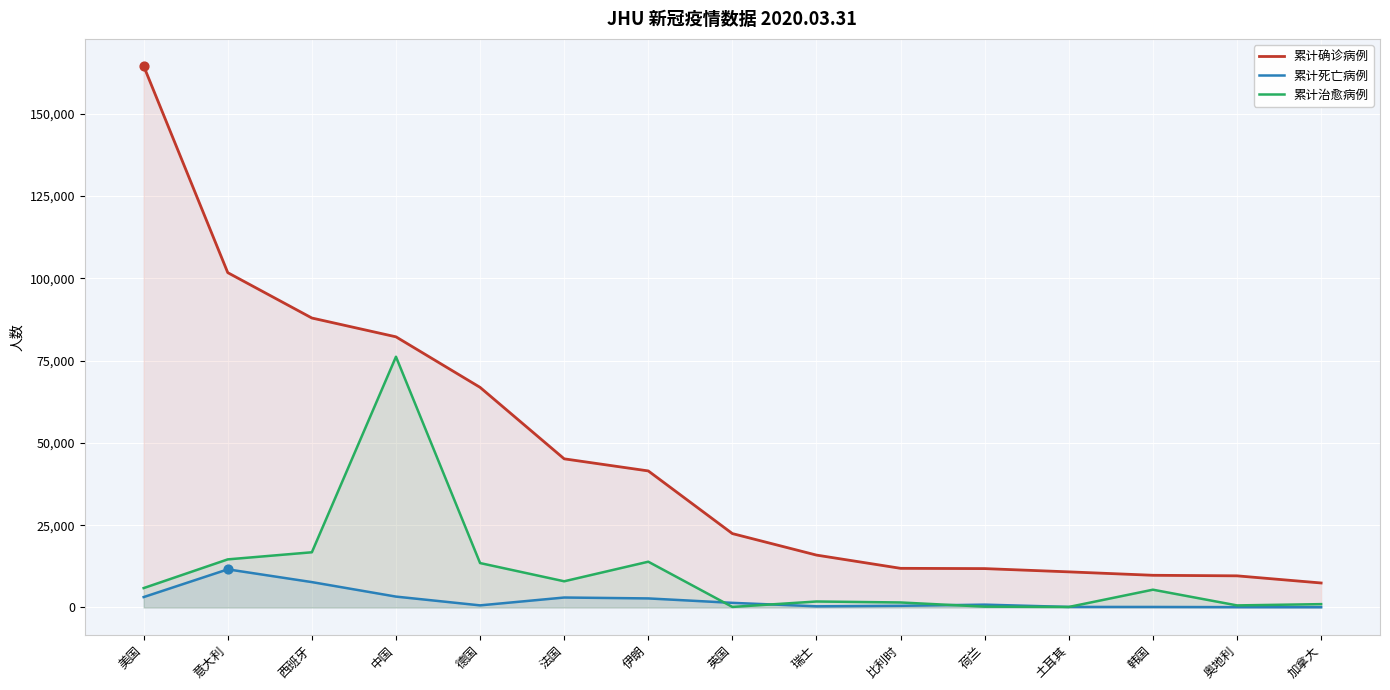

Which series has the largest Y range (max minus min)?

累计确诊病例